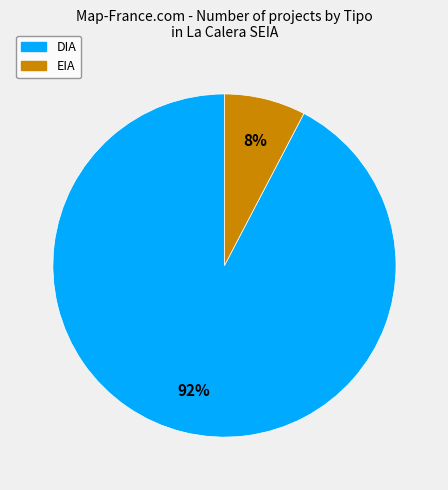

Between EIA and DIA, which is larger?

DIA